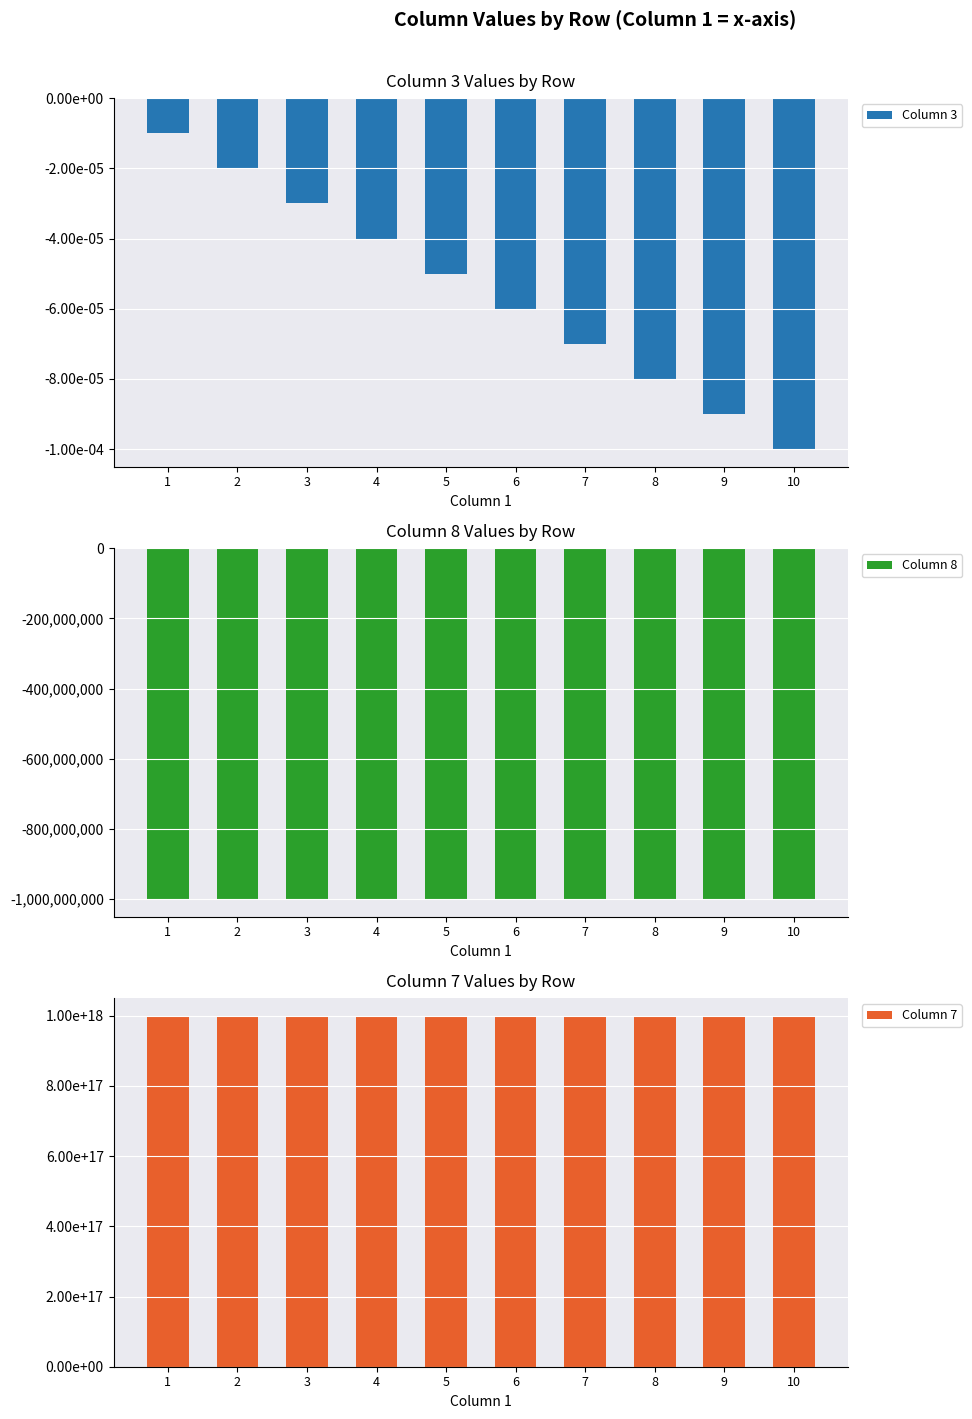

Between 10 and 1, which is larger?

1